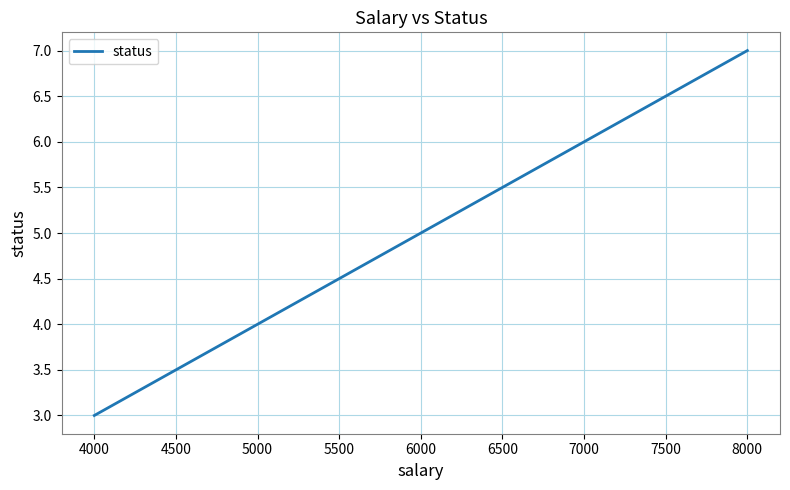

Reading left to right, extract all data points from this chart.

3	4	5	6	7